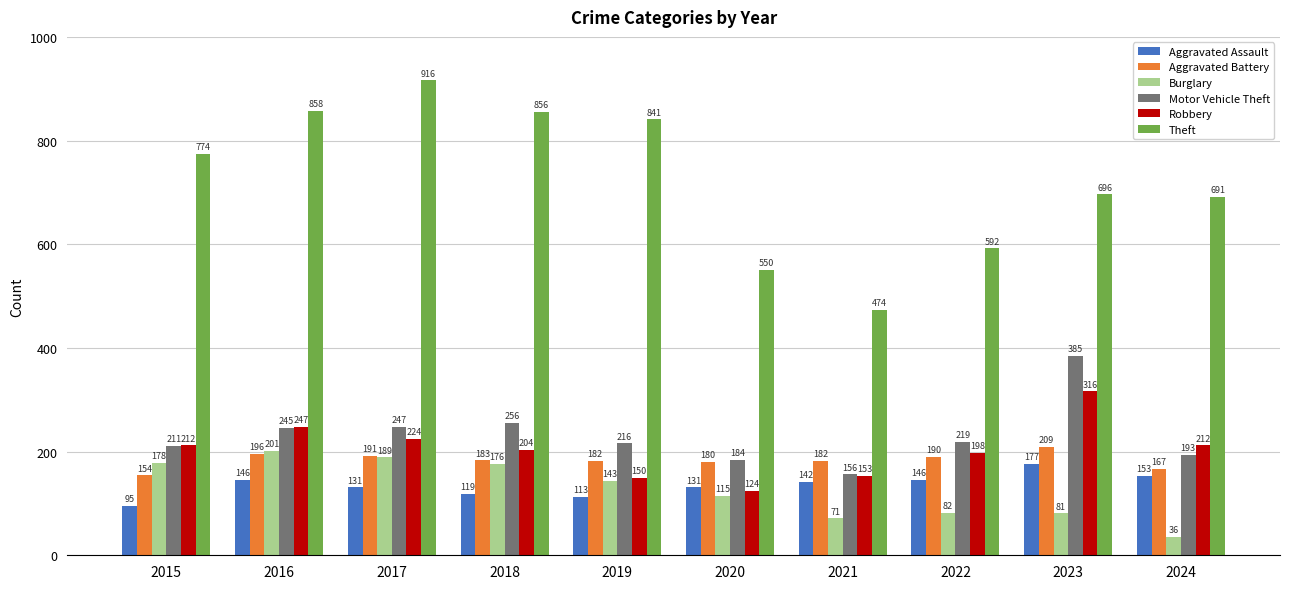

List the series in order of their peak value, lowest first.

Aggravated Assault, Burglary, Aggravated Battery, Robbery, Motor Vehicle Theft, Theft